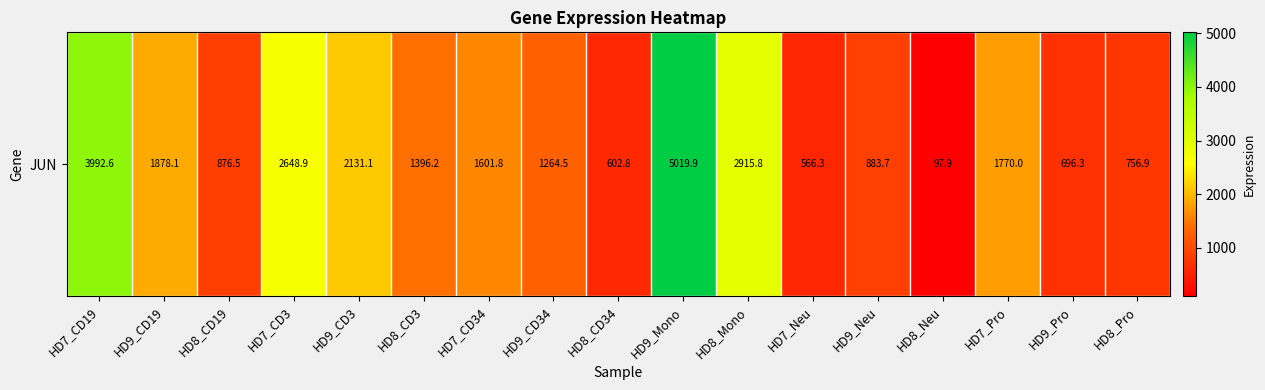

List the labels in order of value, largest first.

HD9_Mono, HD7_CD19, HD8_Mono, HD7_CD3, HD9_CD3, HD9_CD19, HD7_Pro, HD7_CD34, HD8_CD3, HD9_CD34, HD9_Neu, HD8_CD19, HD8_Pro, HD9_Pro, HD8_CD34, HD7_Neu, HD8_Neu